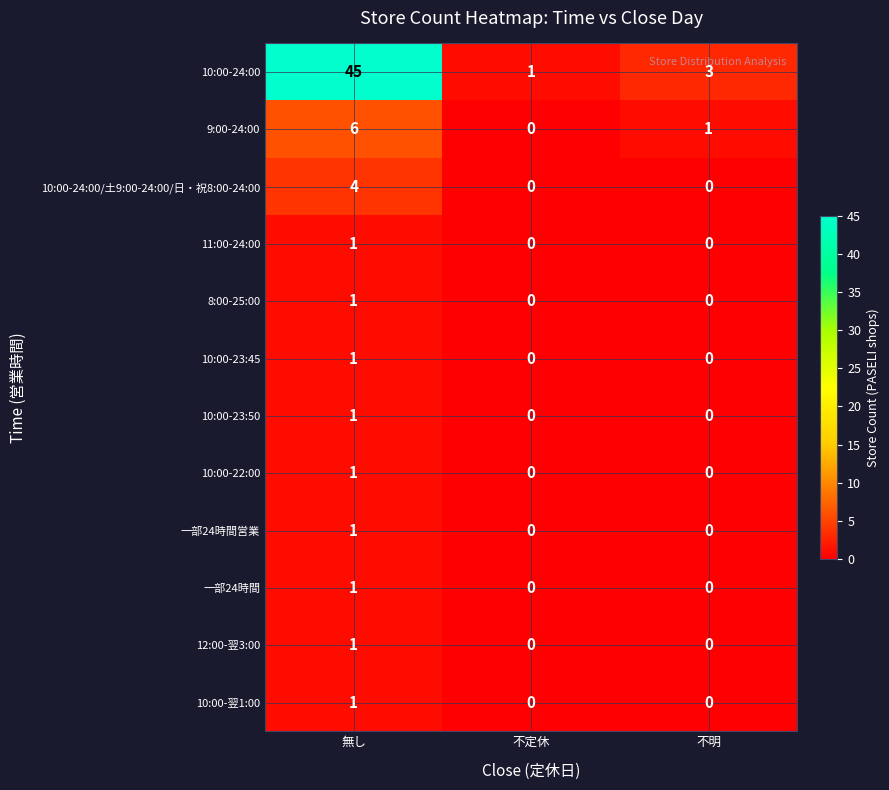

Count the 一部24時間 values in the range 0 to 1.

3